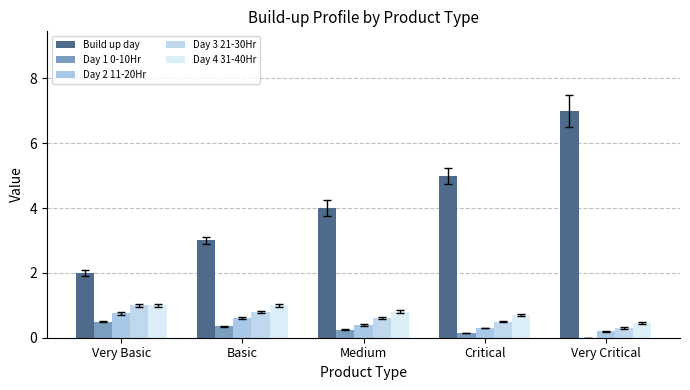

What position from the left is Critical?

4